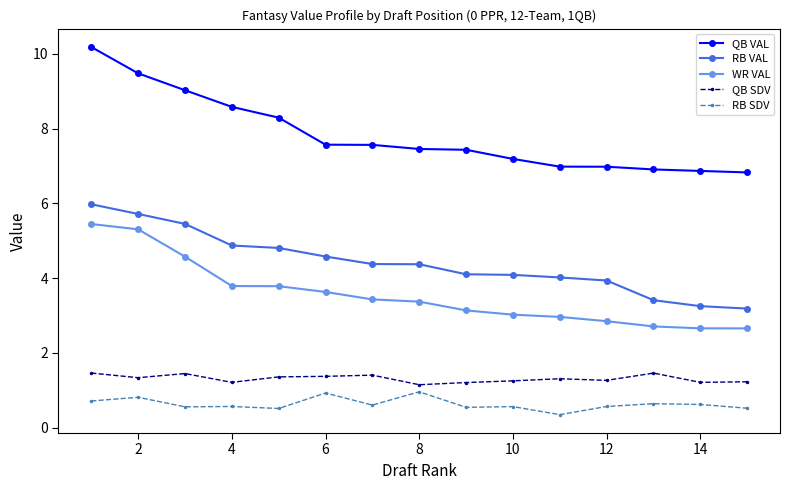

At how many categories does at least one series exceed 1?

15